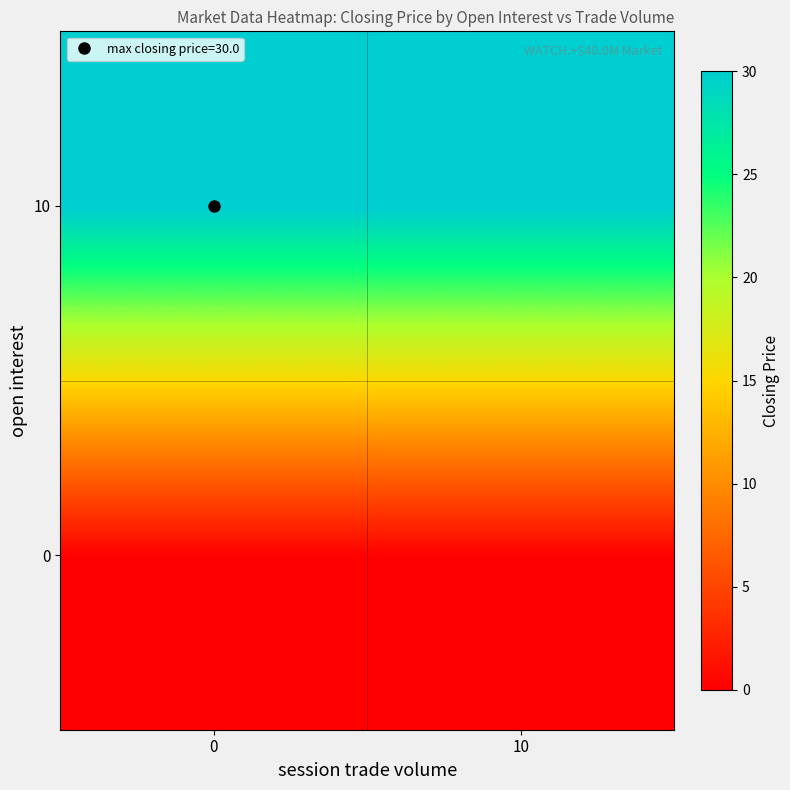

Reading left to right, extract all data points from this chart.

row_0: 0	0
row_1: 30	30